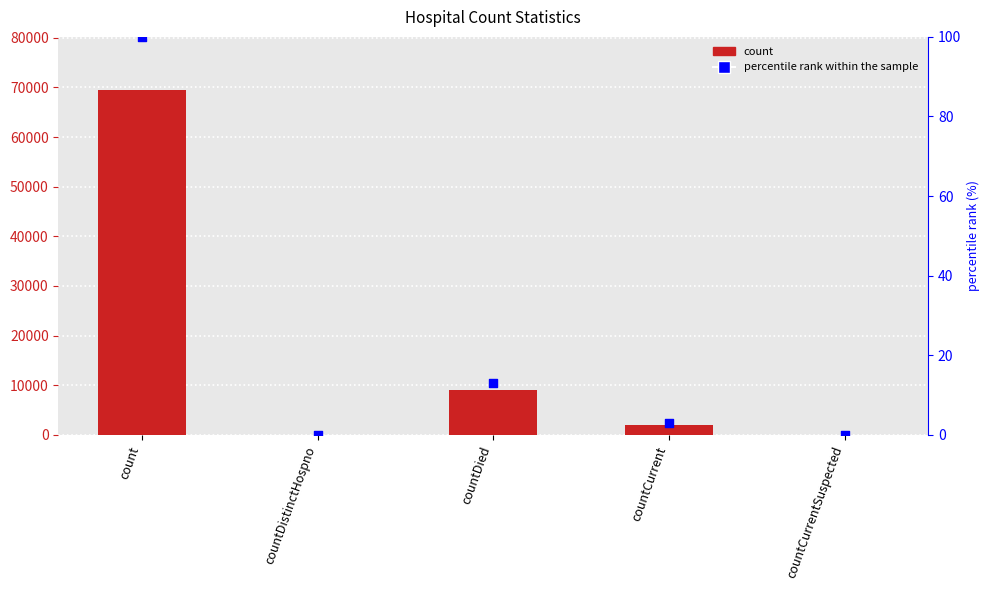

What is the total value across all series at countDied?

9084.1